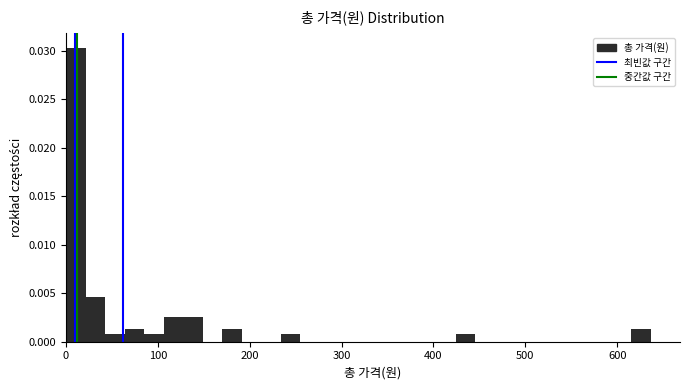

Around what value on the x-axis is the tallest bar? Give the approximate position of its centre, as read against the axis.

10